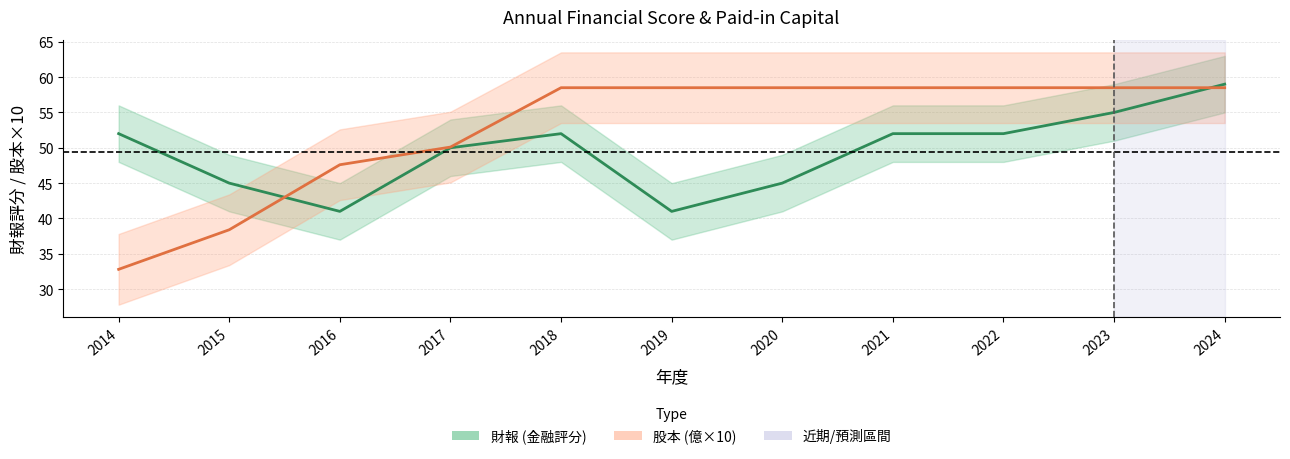

How many intersections are there between 股本 and 財報?

2